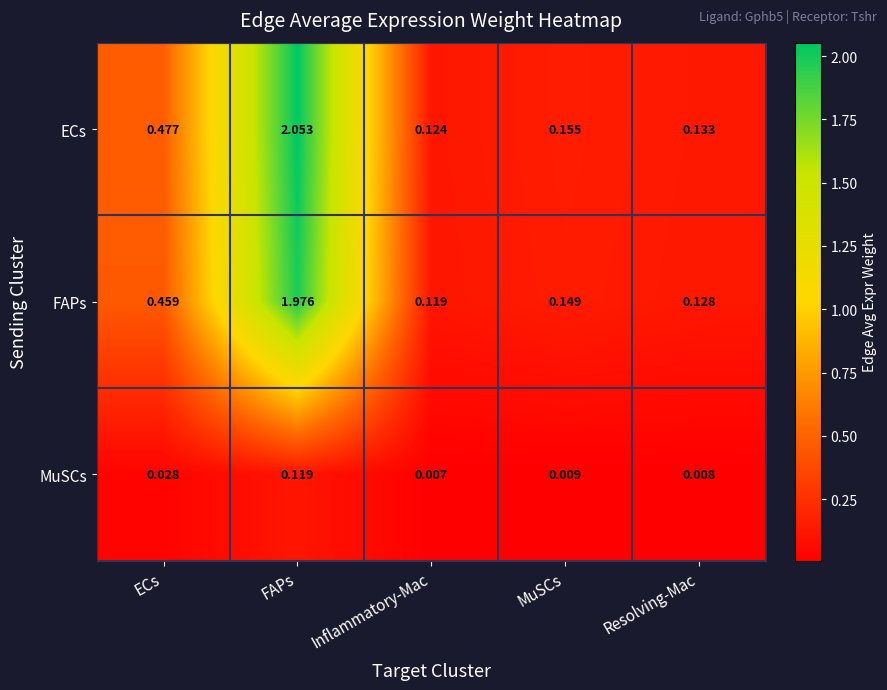

At which label does ECs reach its minimum?

Inflammatory-Mac